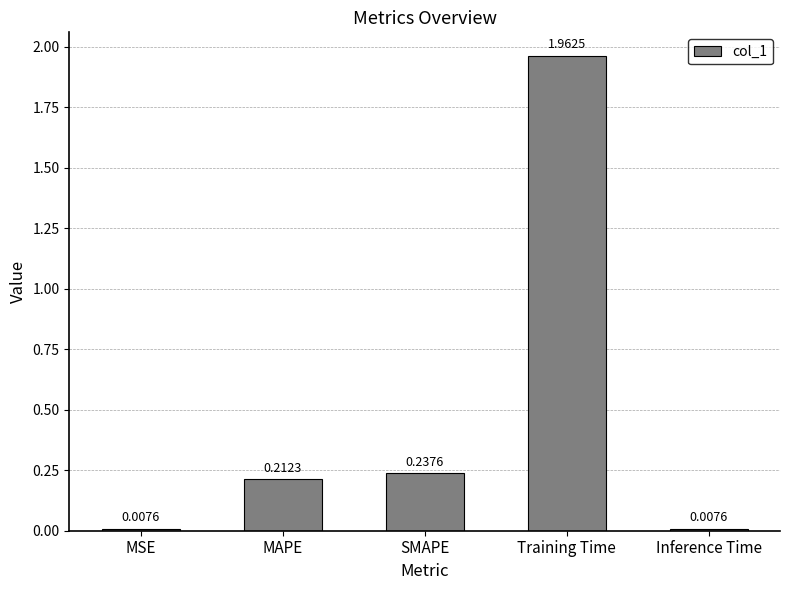

What is the label of the 2nd bar from the right?

Training Time